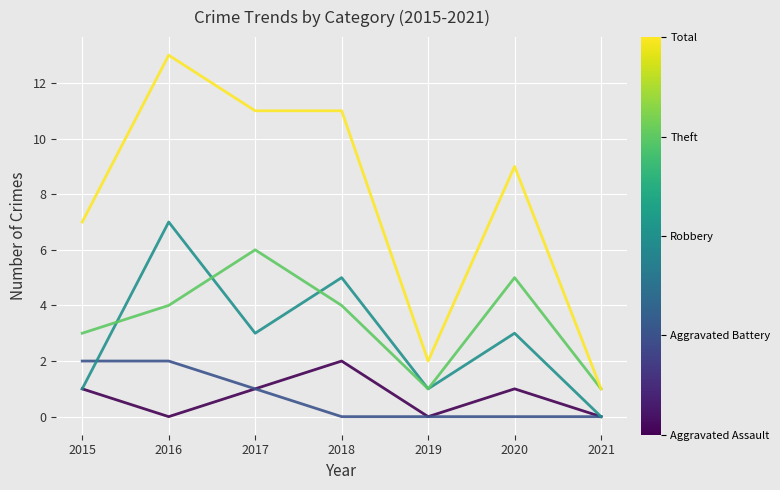

At which category does the chart reach its peak across all series?

2016